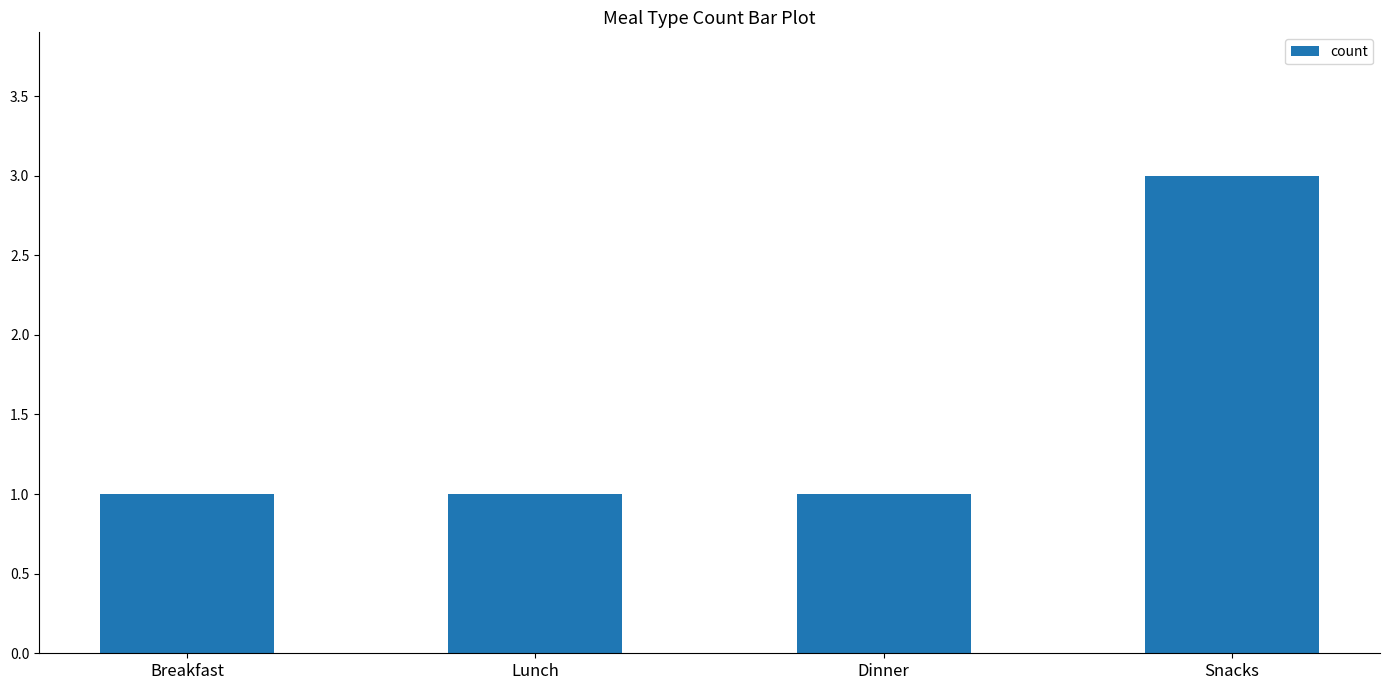

Reading left to right, what are all the values shown in this chart?

1	1	1	3